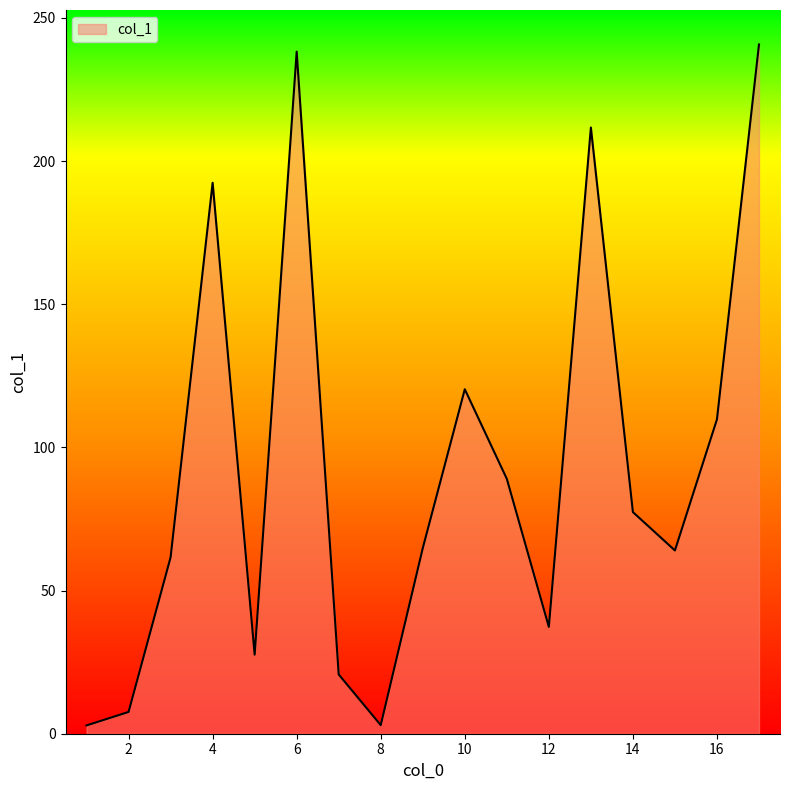

What is the greatest value displayed?

240.7